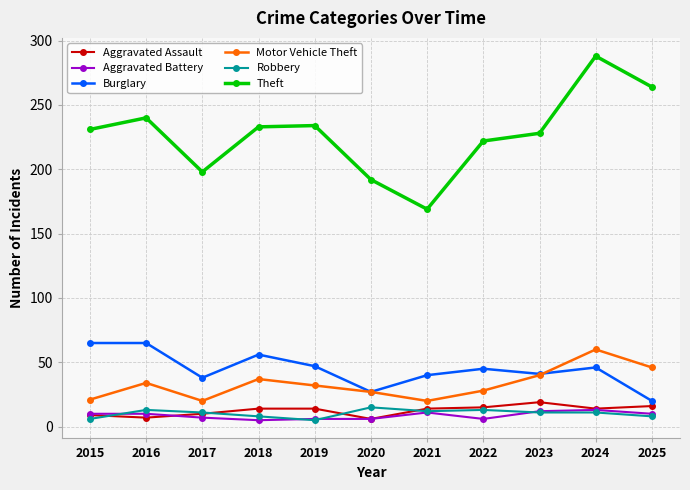

At which category is the sum across all series the highest?

2024